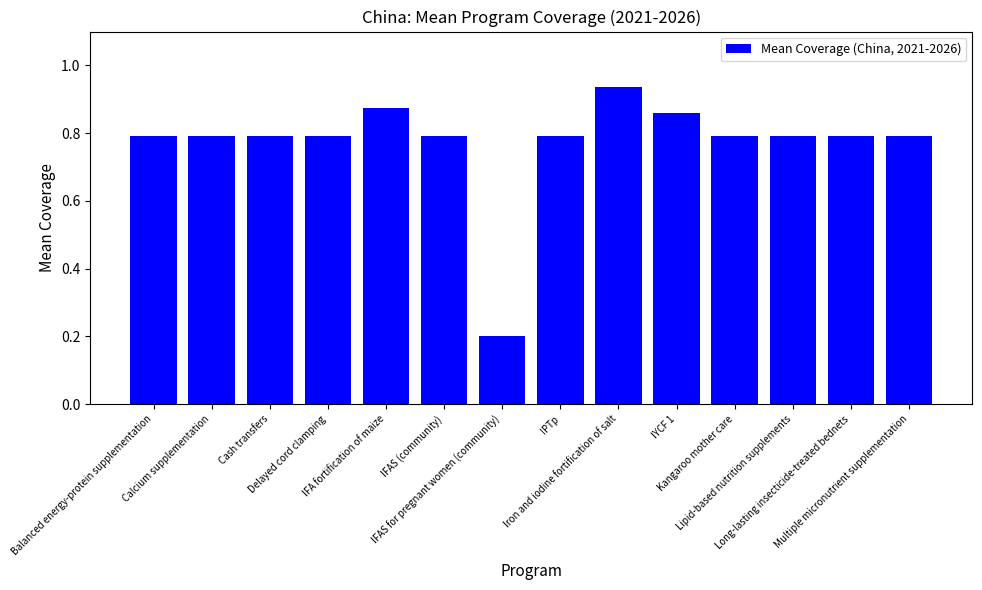

What is the change in value from IFAS for pregnant women (community) to IYCF 1?

+0.7